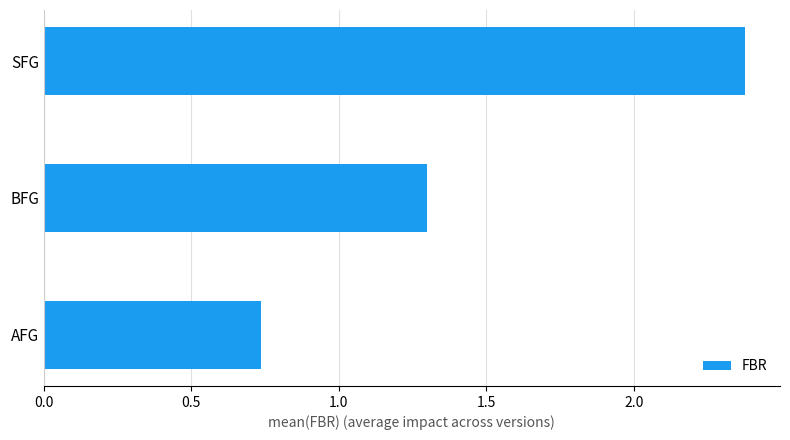

Count the number of data series in this chart.

1